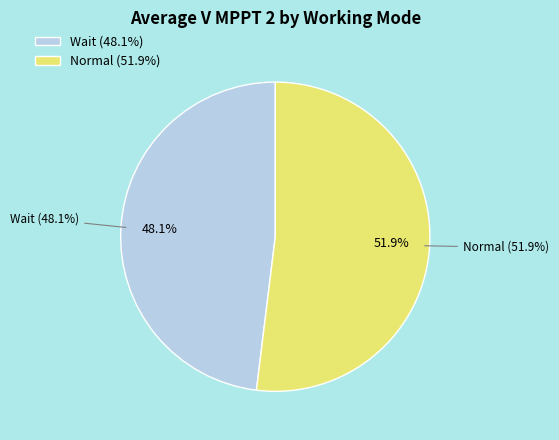

Does Normal represent more than half of the total?

Yes